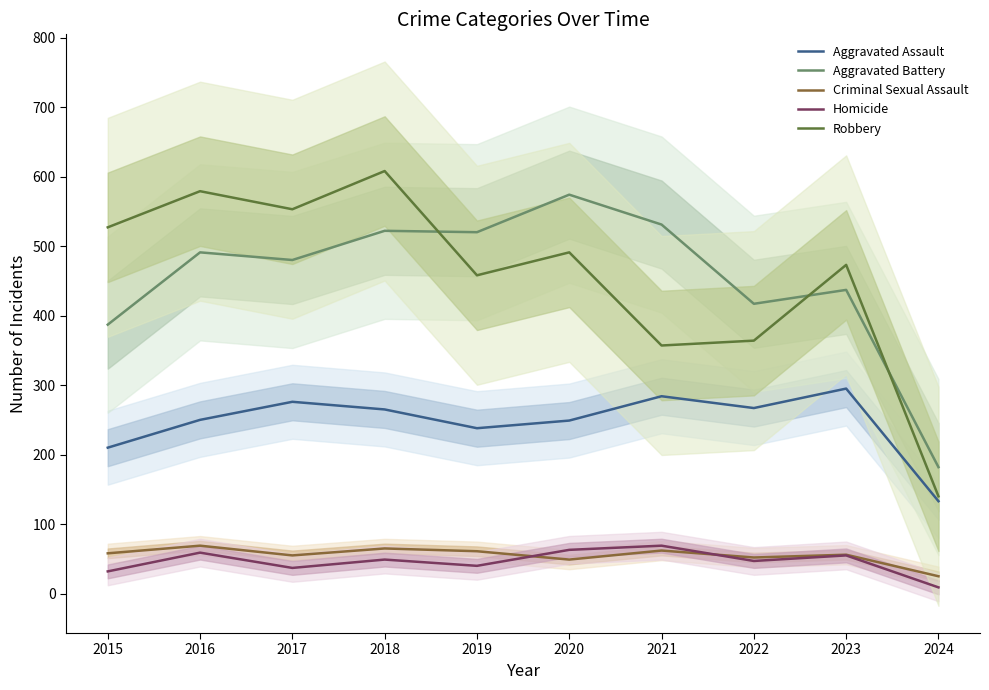

At which category does Aggravated Battery reach its first local valley?

2017